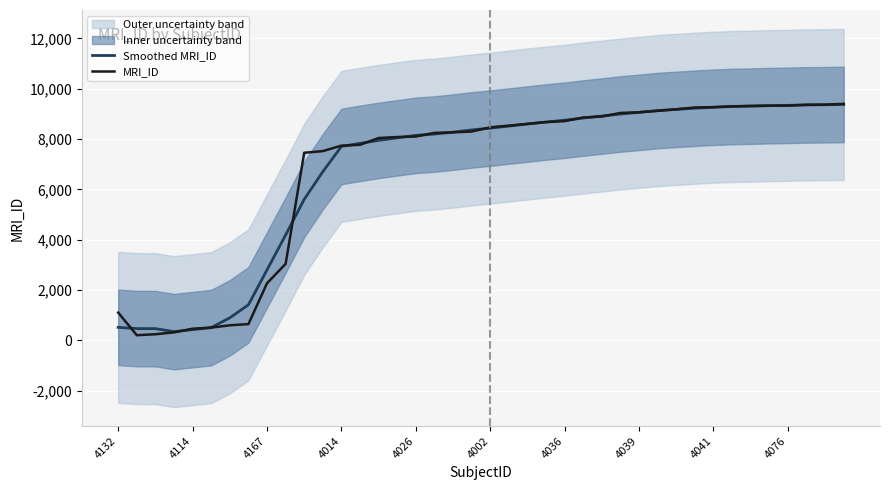

What is the total value across all series at 22?

17204.0